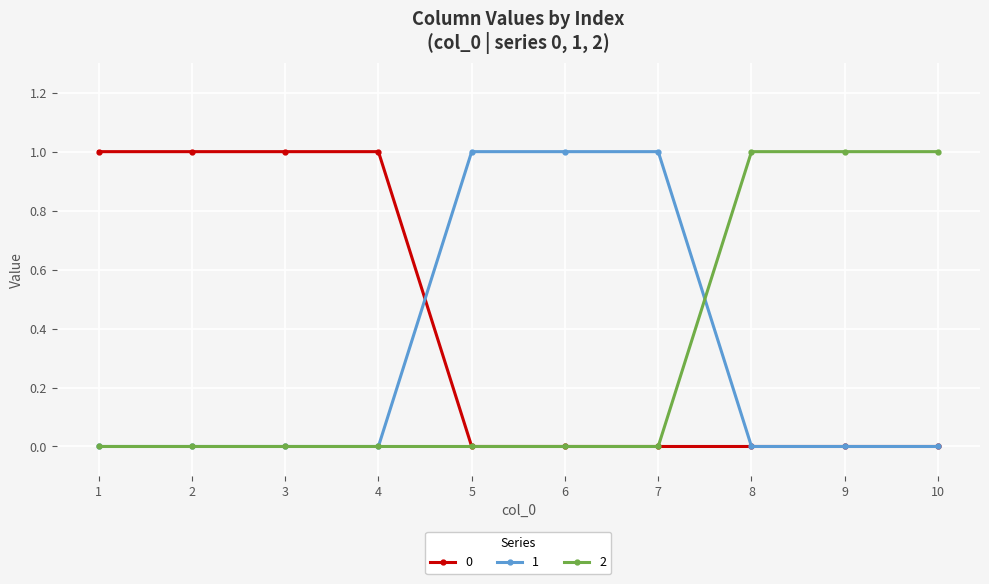

Is it true that 1 equals 0 at 8?

True